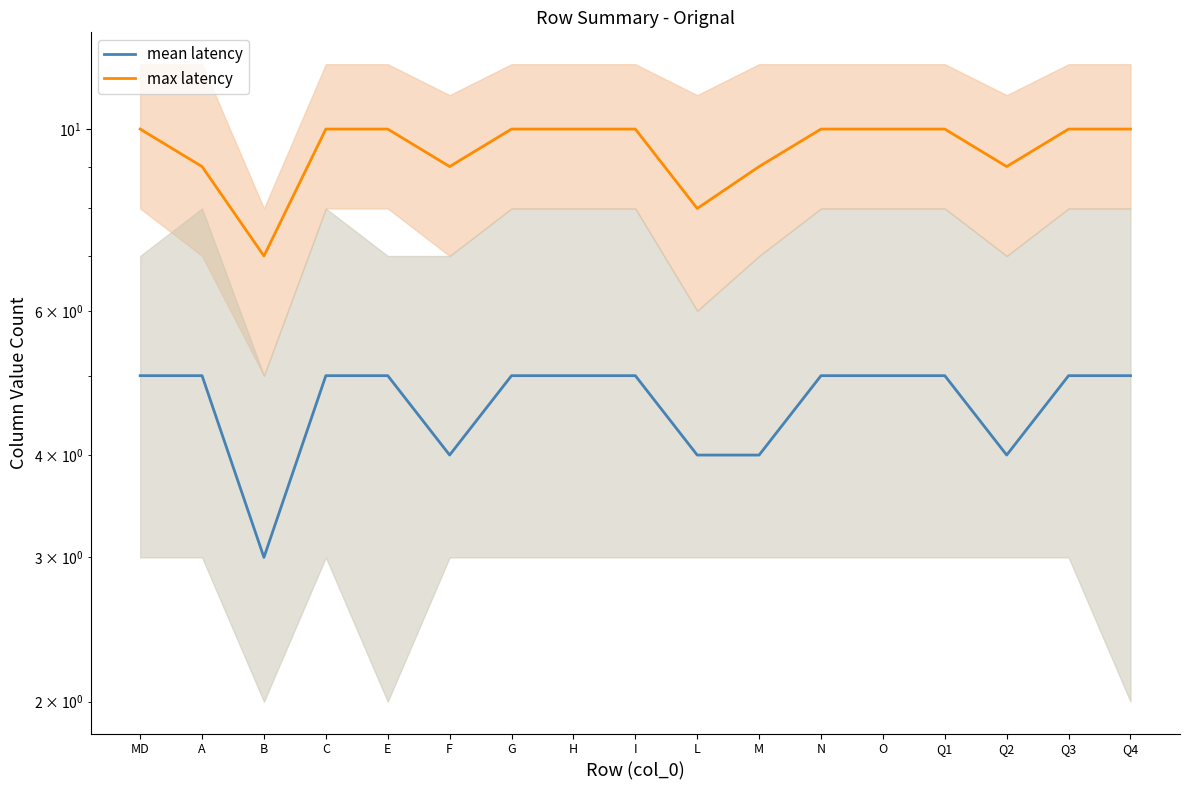

Where is mean latency nearest to the value 4?

F